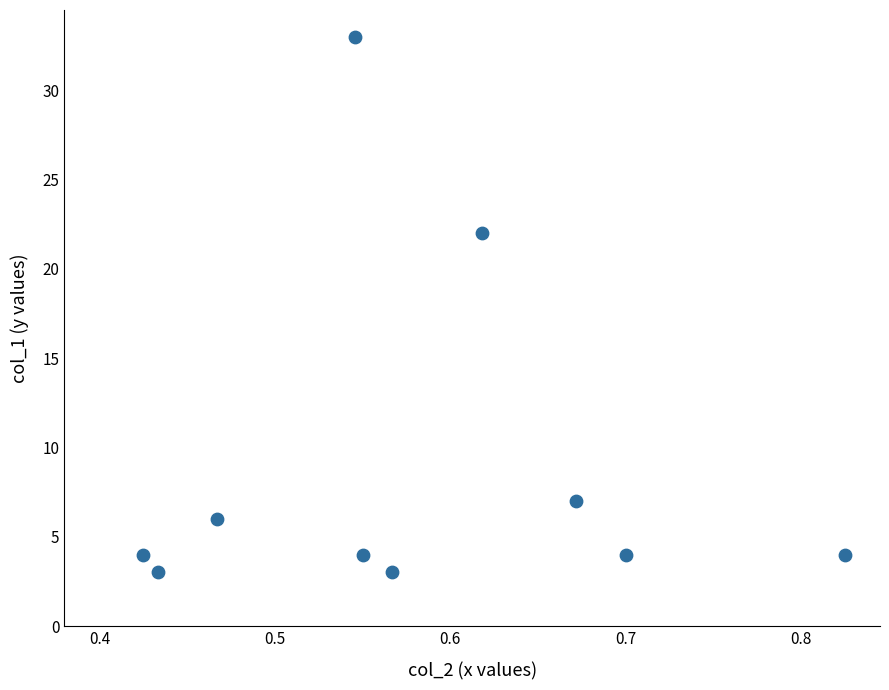

What Y value in the scatter plot is closest to 18?

22